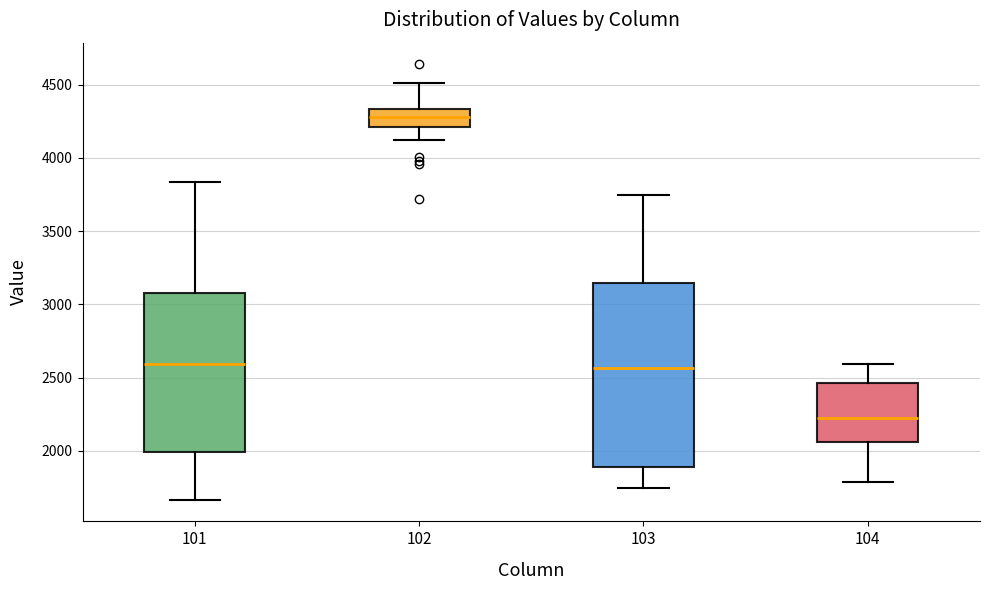

Reading left to right, transcribe this box plot: for each box, give where its median line is, the range the box spans, and where its two whiskers end, as read against the y-axis. The values are not printed on the chart, so give them approximately, as read against the axis.

101: median 2600, box 2000 to 3100, whiskers 1650 to 3850
102: median 4300, box 4200 to 4350, whiskers 4100 to 4500
103: median 2550, box 1900 to 3150, whiskers 1750 to 3750
104: median 2250, box 2050 to 2450, whiskers 1800 to 2600